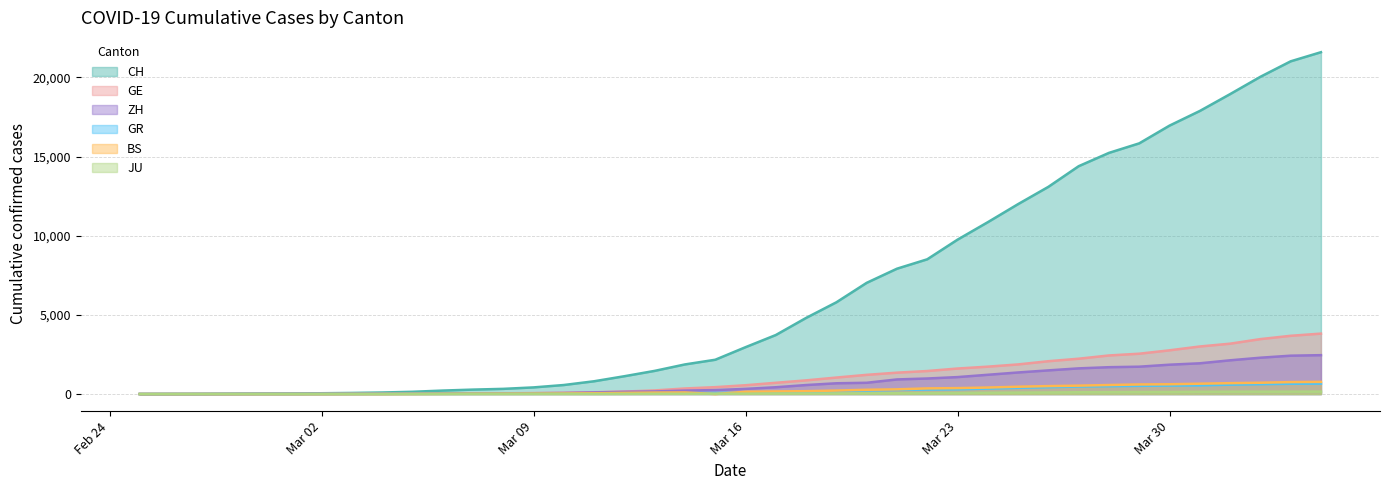

Reading left to right, list all the values displayed in this chart.

CH: 0	4	8	20	30	36	50	69	97	142	219	280	327	419	570	807	1125	1463	1870	2165	2959	3727	4807	5794	7022	7915	8509	9749	10853	11994	13085	14388	15229	15831	16951	17876	18940	20034	21011	21587
GE: 0	1	1	5	9	10	11	14	16	20	30	43	45	60	80	114	155	227	351	435	556	710	863	1041	1212	1350	1453	1611	1729	1870	2073	2231	2436	2547	2761	3003	3180	3469	3678	3816
ZH: 0	0	2	2	6	7	10	13	15	23	29	34	40	49	62	101	140	163	218	250	326	429	568	679	711	922	981	1070	1216	1362	1494	1621	1695	1727	1853	1941	2130	2294	2422	2455
GR: 0	2	2	6	6	6	9	9	12	14	16	17	18	18	22	31	43	53	56	71	84	101	128	182	226	258	284	300	343	393	433	474	495	519	535	547	592	622	649	657
BS: 0	0	1	1	1	1	1	3	3	8	15	21	24	28	33	49	73	92	100	0	143	164	181	220	270	297	356	374	410	462	501	530	569	605	617	653	687	714	754	767
JU: 0	0	1	1	1	1	1	2	2	4	4	5	5	7	7	7	12	17	18	19	25	29	32	36	44	54	61	69	82	92	100	114	119	127	128	140	145	149	149	154